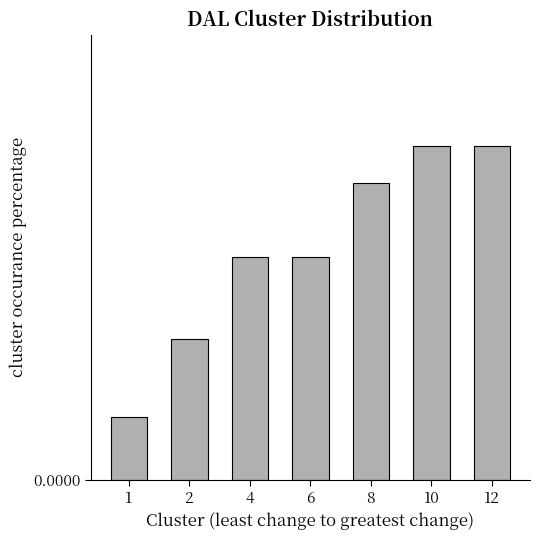

Does the chart contain any negative values?

No